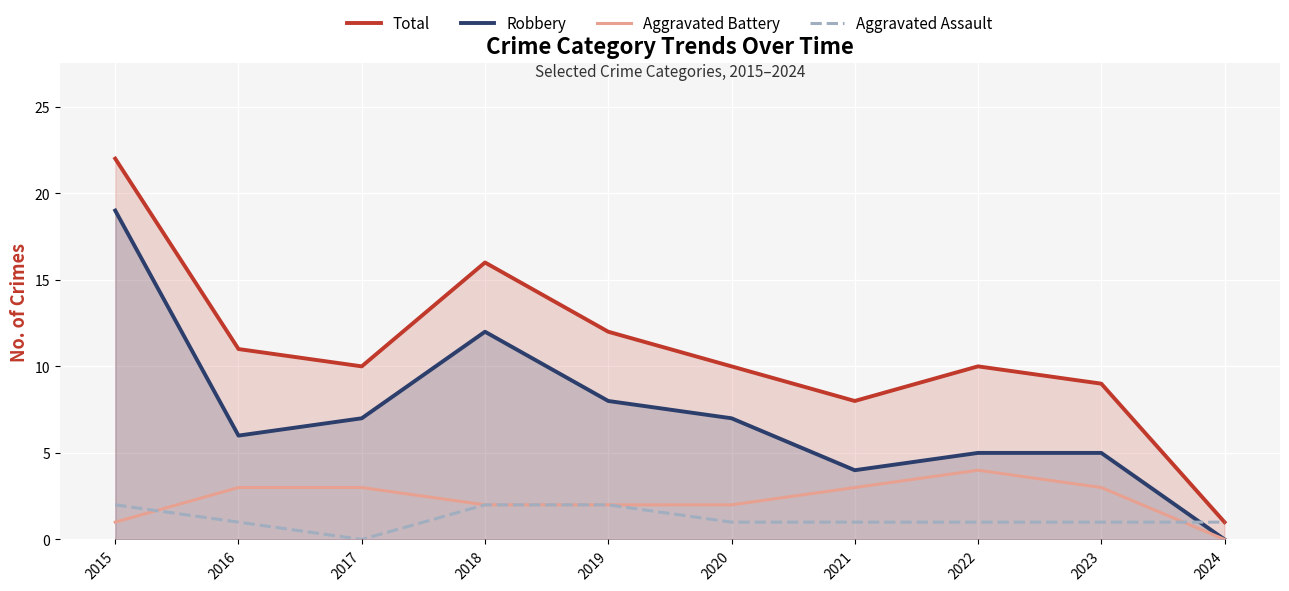

Between 2017 and 2022, which is larger?

2017